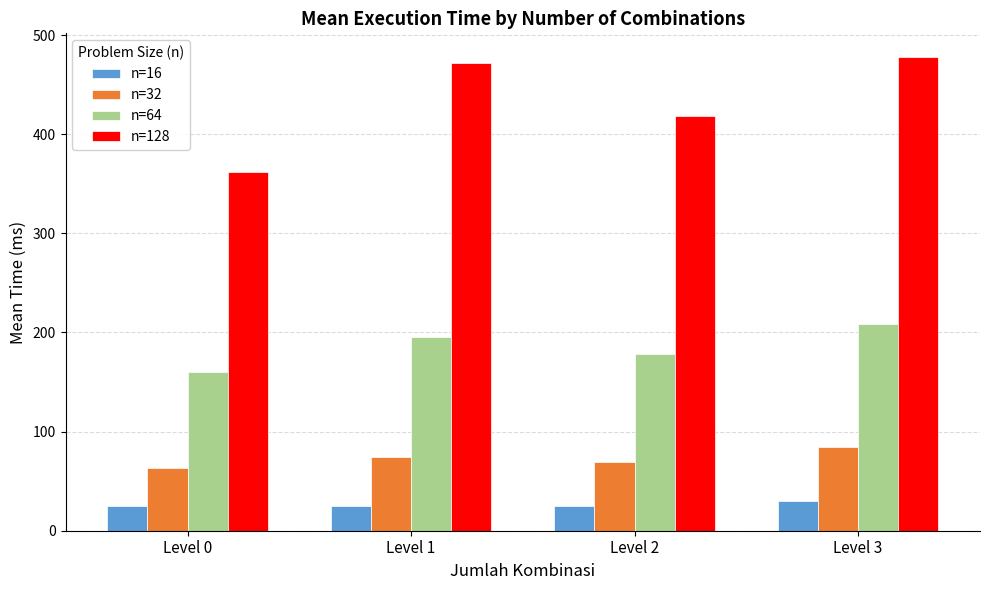

Rank the series at Level 0 from lowest to highest value.

n=16, n=32, n=64, n=128